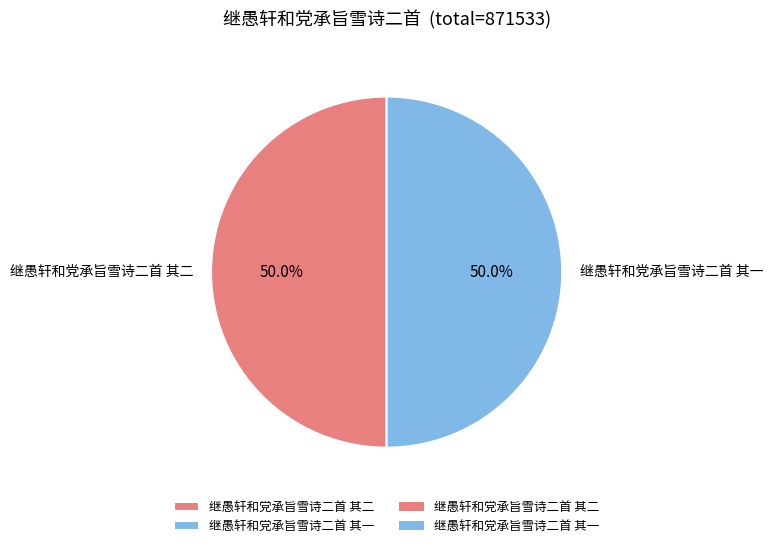

Combined, do 继愚轩和党承旨雪诗二首 其二 and 继愚轩和党承旨雪诗二首 其一 account for over 50%?

Yes